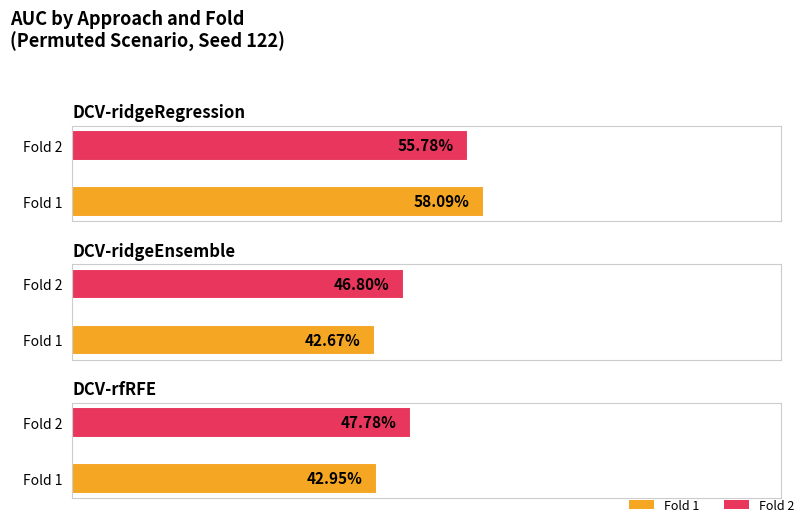

Does the chart contain stacked bars?

No